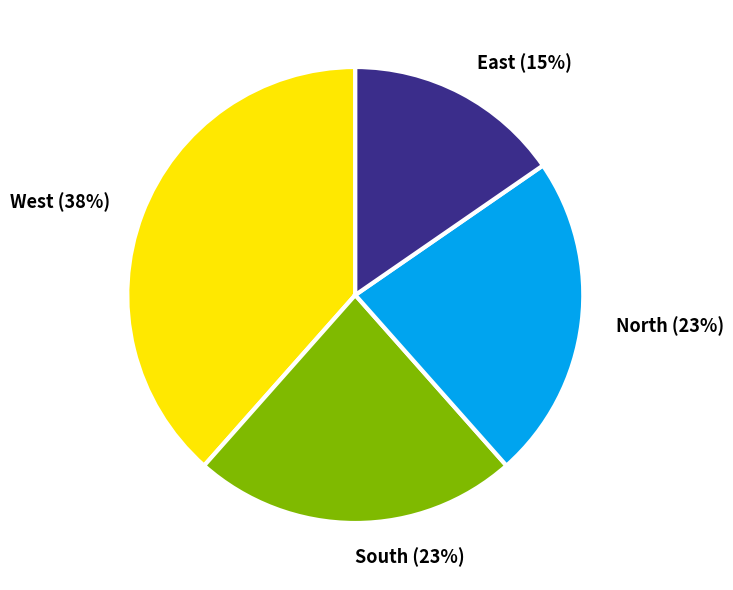

Which category has the smallest portion of the pie?

East (15%)